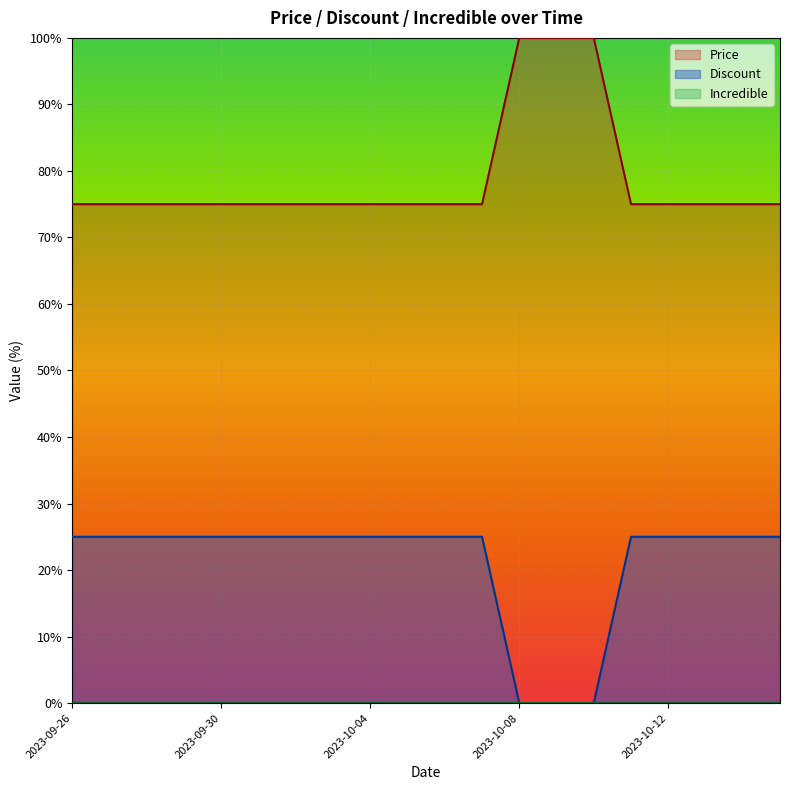

At which category is the sum across all series the highest?

2023-09-26